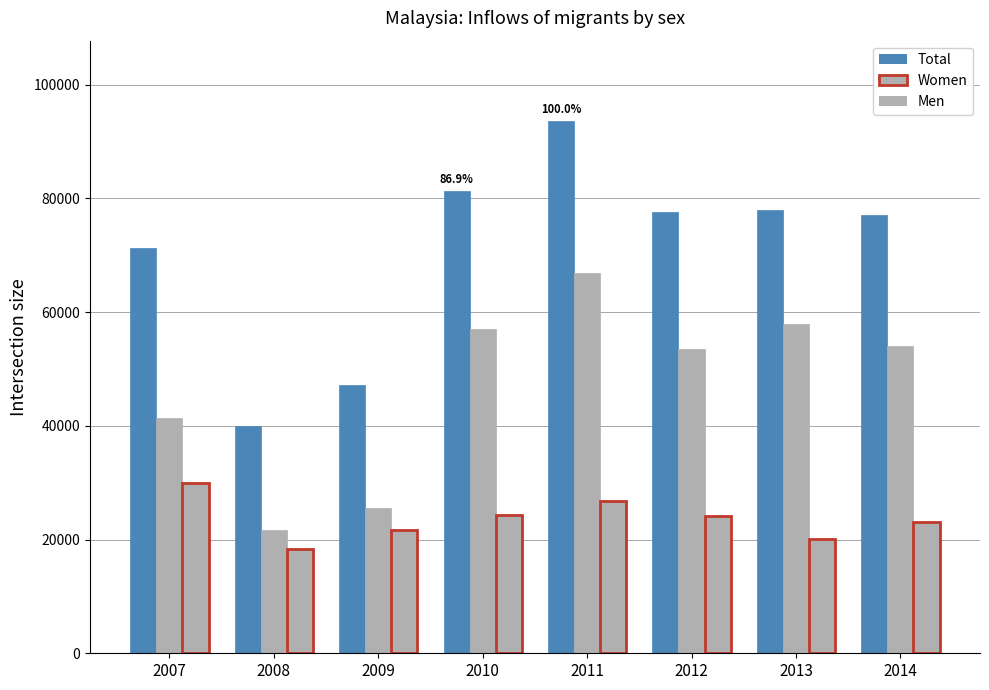

How many distinct data groups are displayed?

3